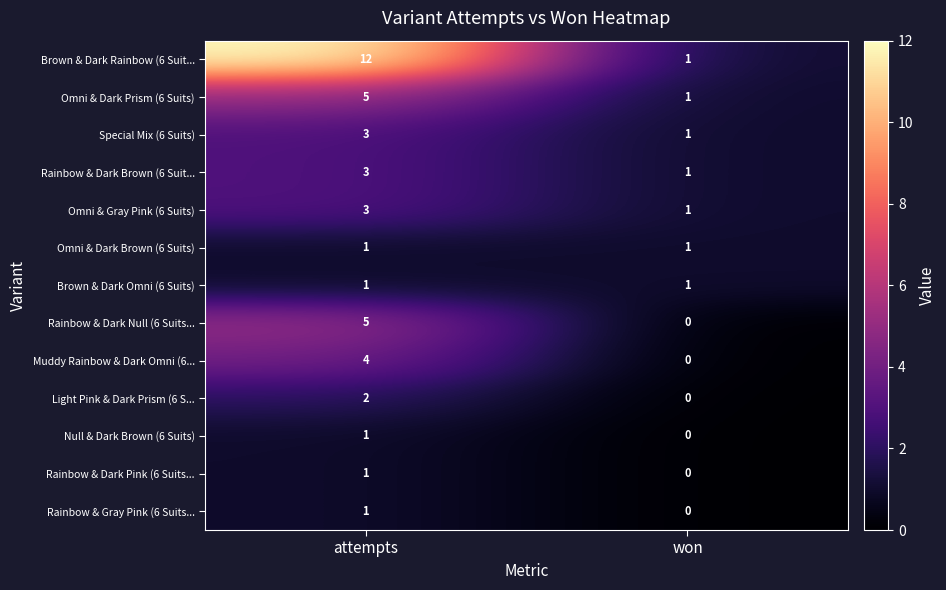

What is the total value across all series at attempts?

42